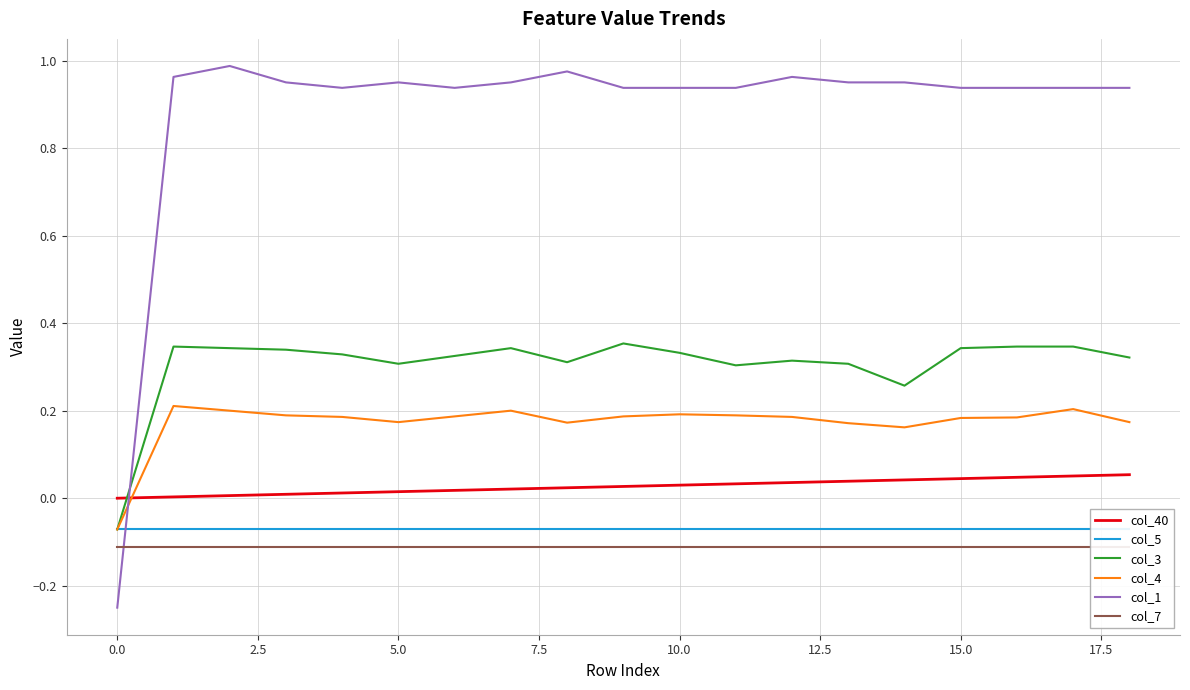

Which series ends up on top after the final intersection of col_1 and col_3?

col_1